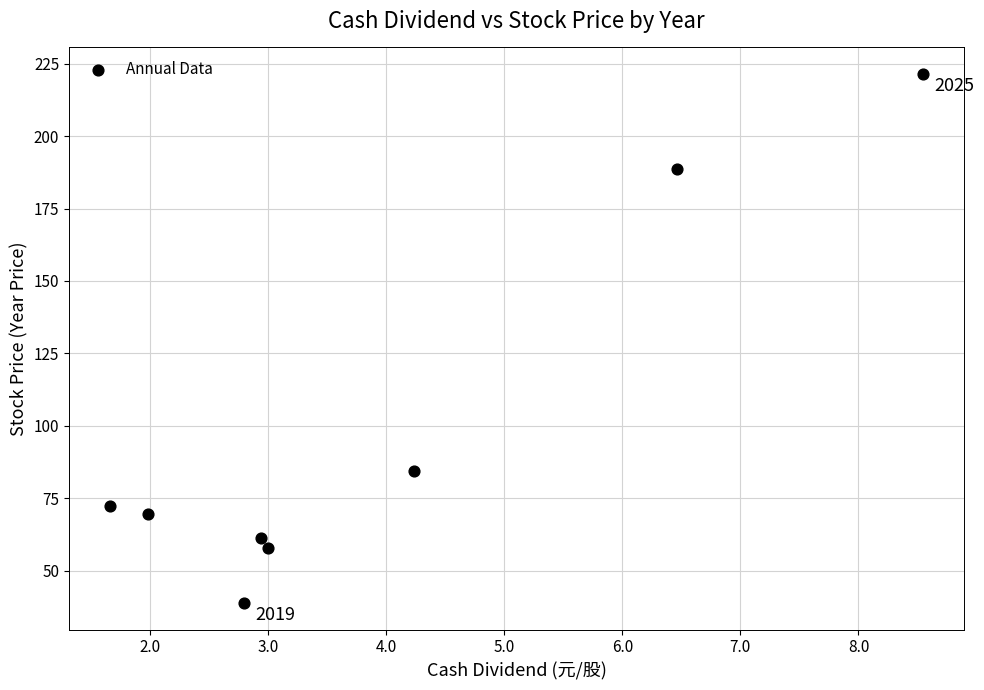

What is the range of X values (max minus min)?

6.9